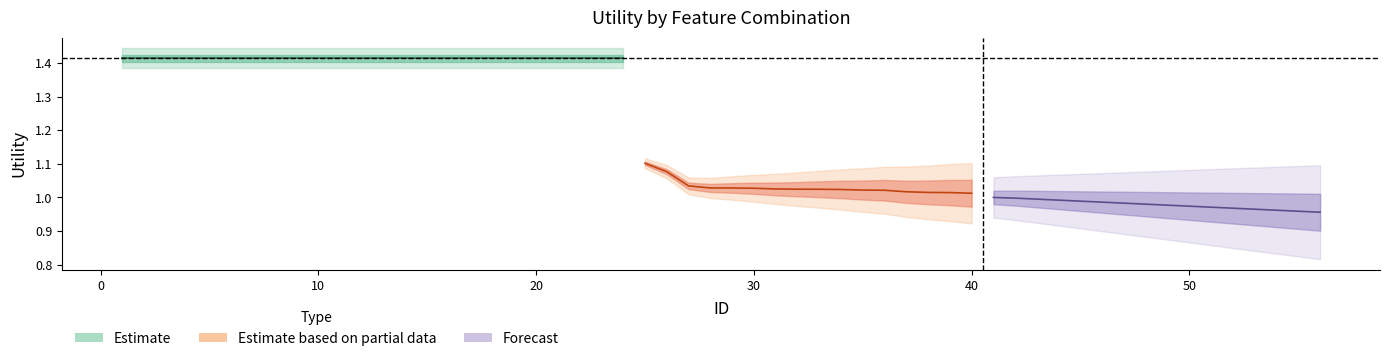

How many lines are shown in the chart?

2